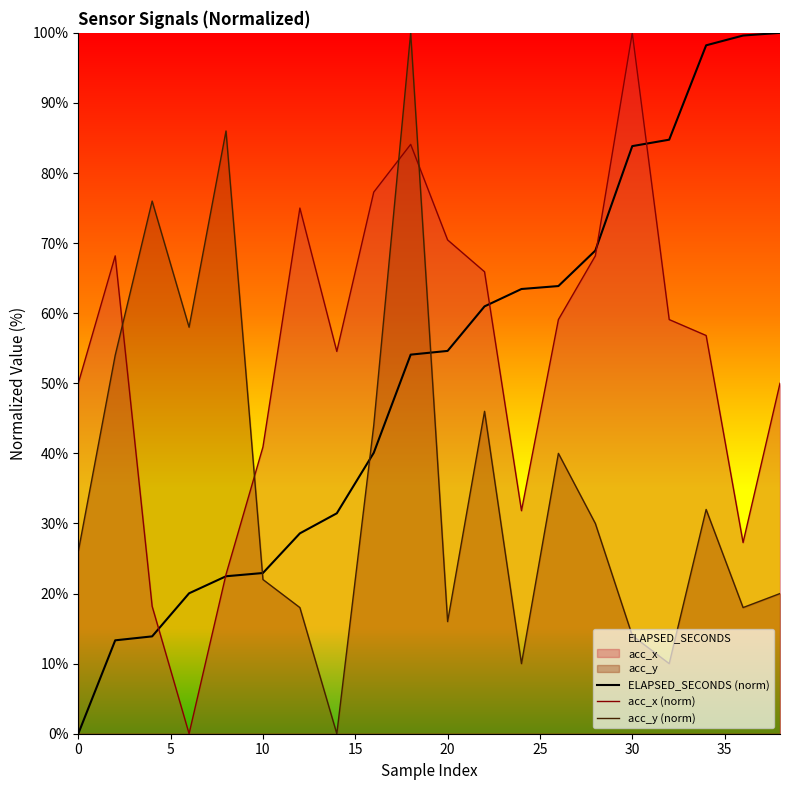

What are all the series names shown in the legend?

ELAPSED_SECONDS (norm), acc_x (norm), acc_y (norm)